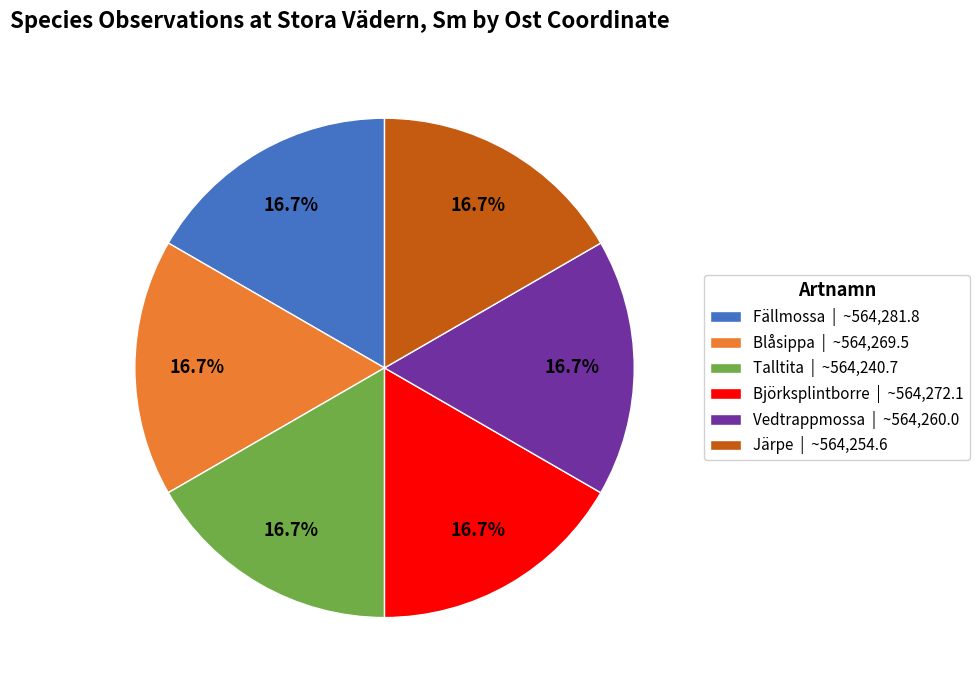

Is the sum of Blåsippa | ~564,269.5 and Vedtrappmossa | ~564,260.0 greater than half?

No